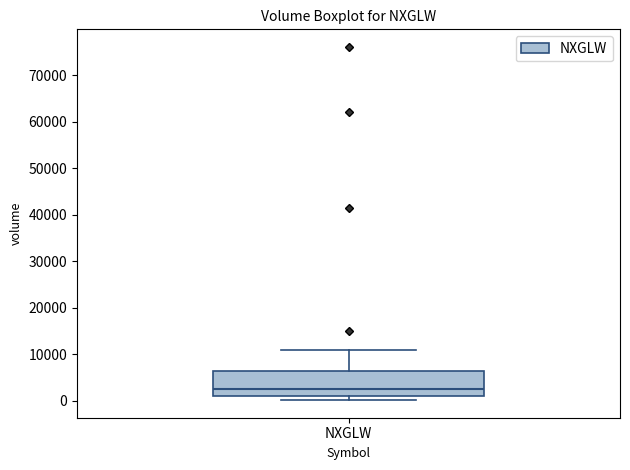

Where does the median line of the box for NXGLW sit on the y-axis? The values are not printed on the chart, so give them approximately, as read against the axis.

3000